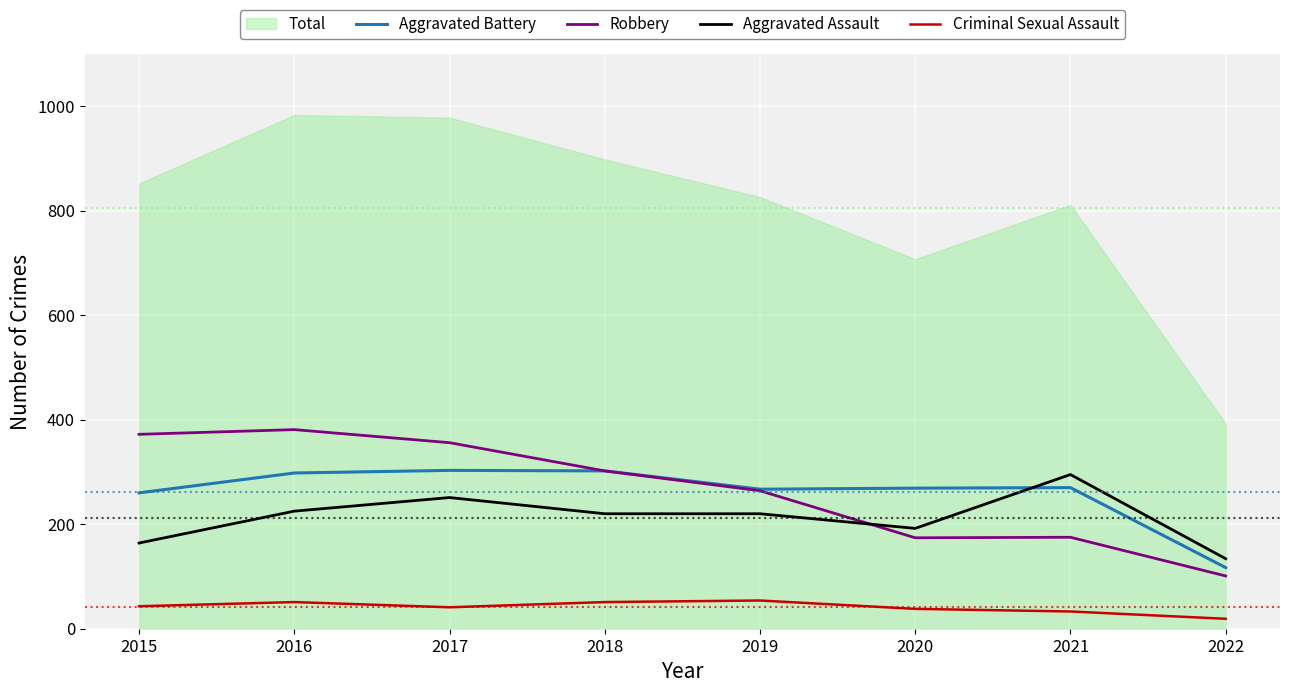

What is the difference between the Aggravated Battery values at 2019 and 2021?

3